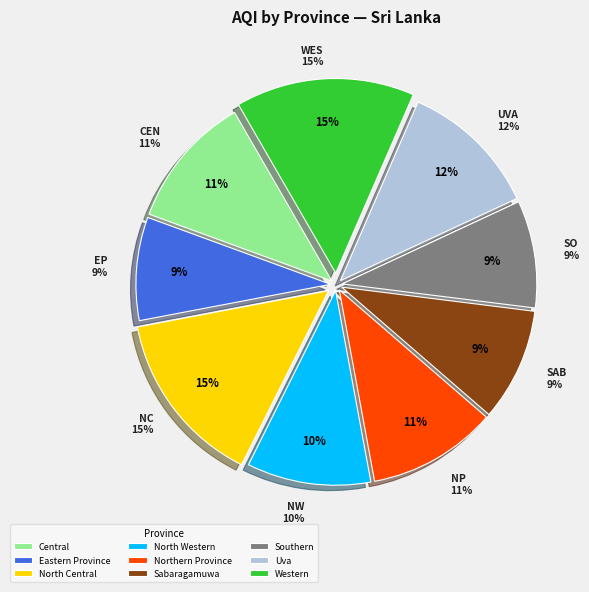

Is the sum of North Western and North Central greater than half?

No